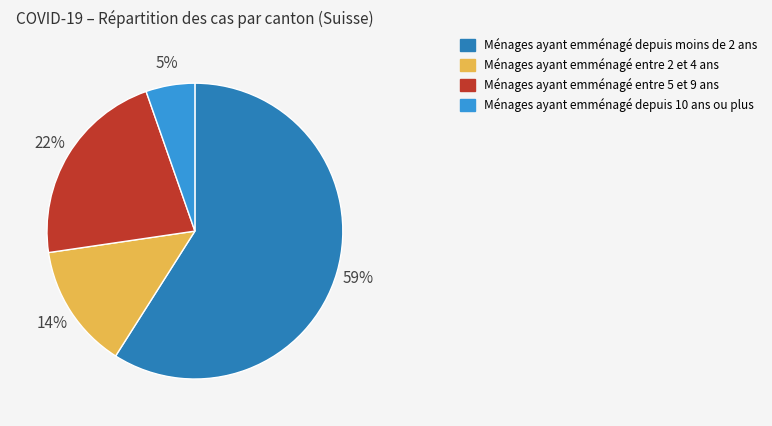

True or false: Ménages ayant emménagé entre 5 et 9 ans accounts for 35% of the total.

False